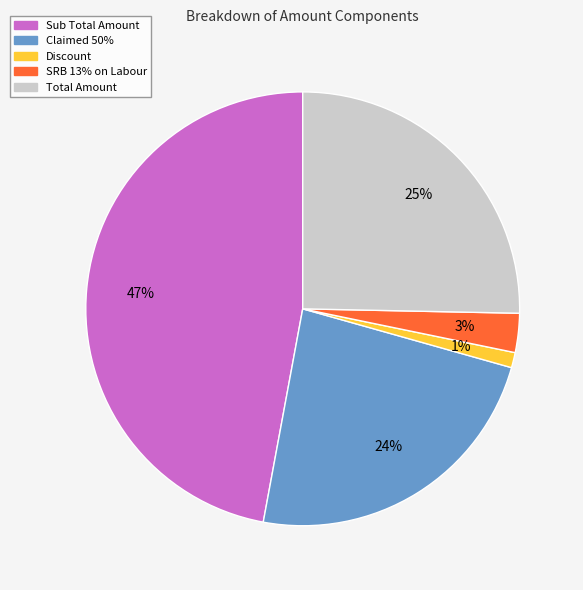

Count the number of slices in the pie.

5